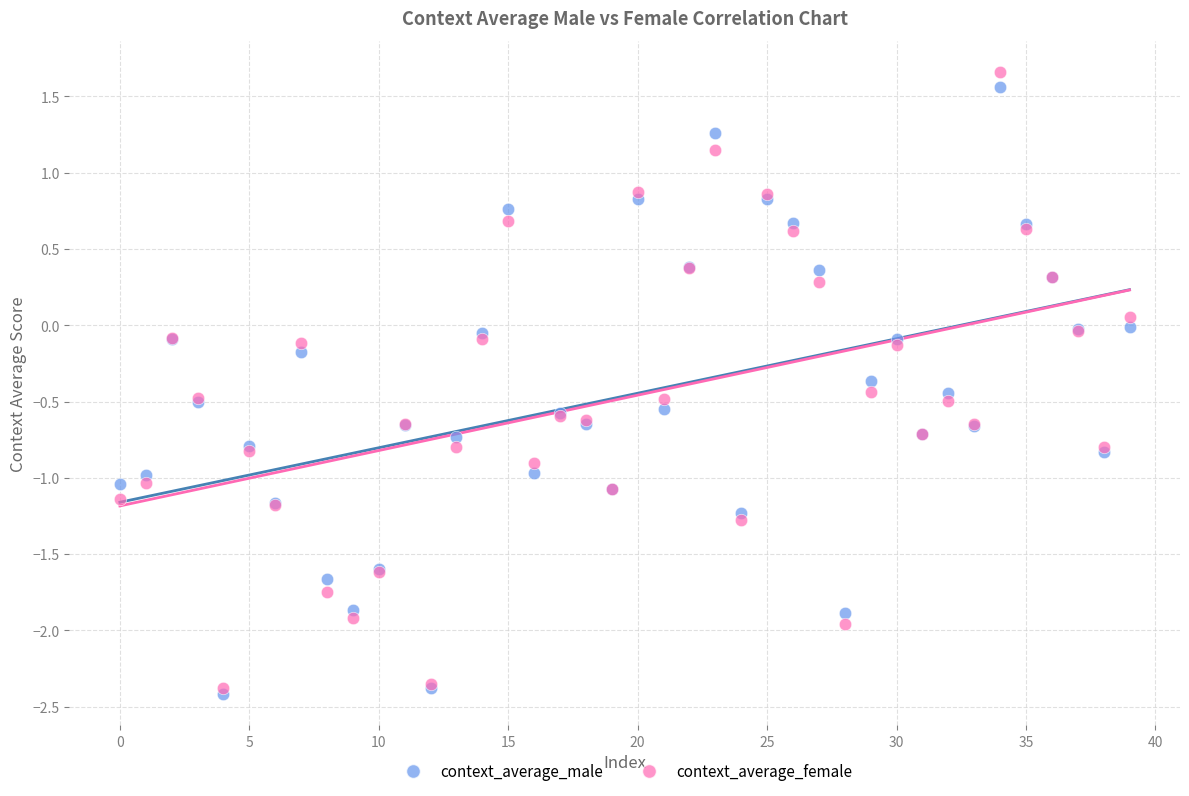

Which series reaches the maximum Y coordinate?

context_average_female